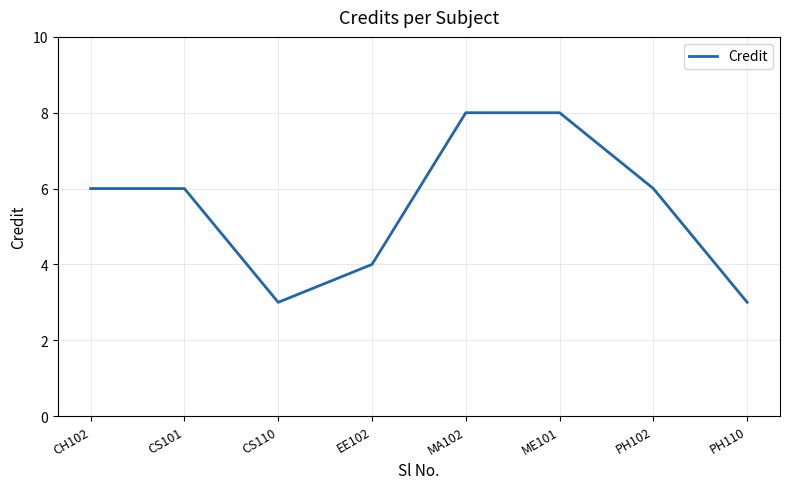

Read the value at CS110.

3